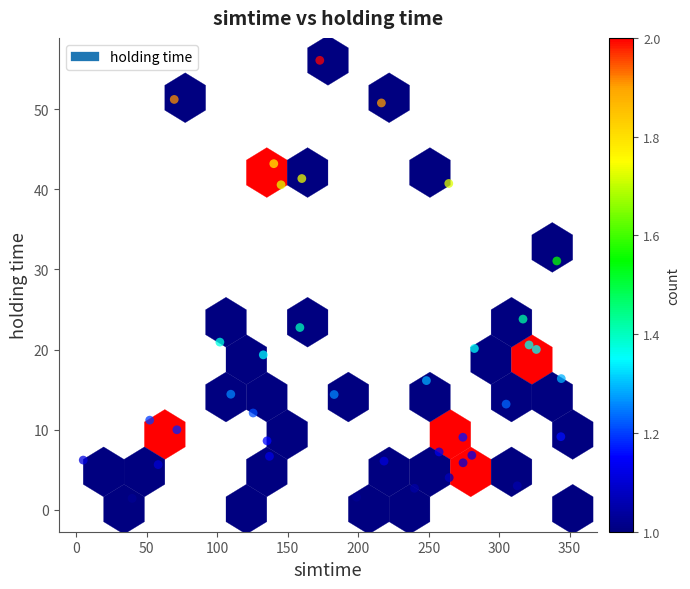

What Y value in the scatter plot is closest to 28?

31.1